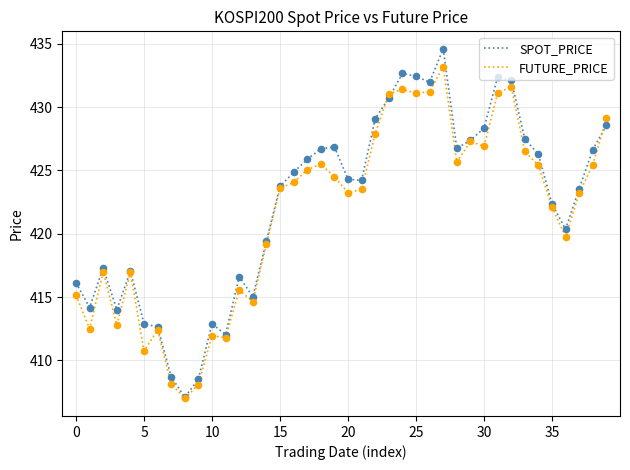

At how many categories does at least one series exceed 416?

30